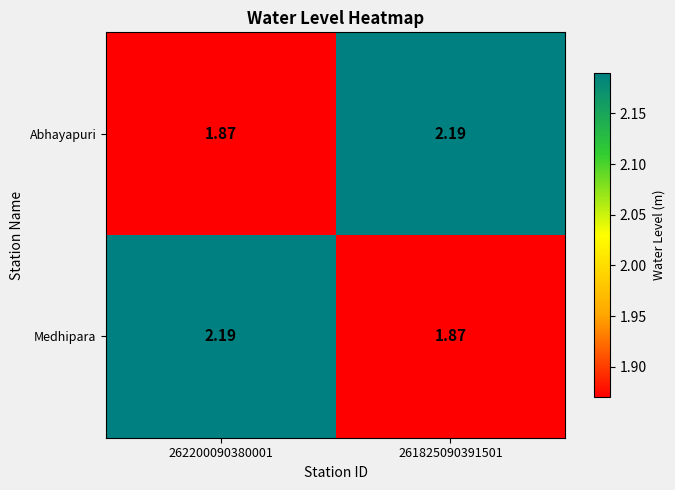

At 262200090380001, list the series in order from largest to smallest.

Medhipara, Abhayapuri